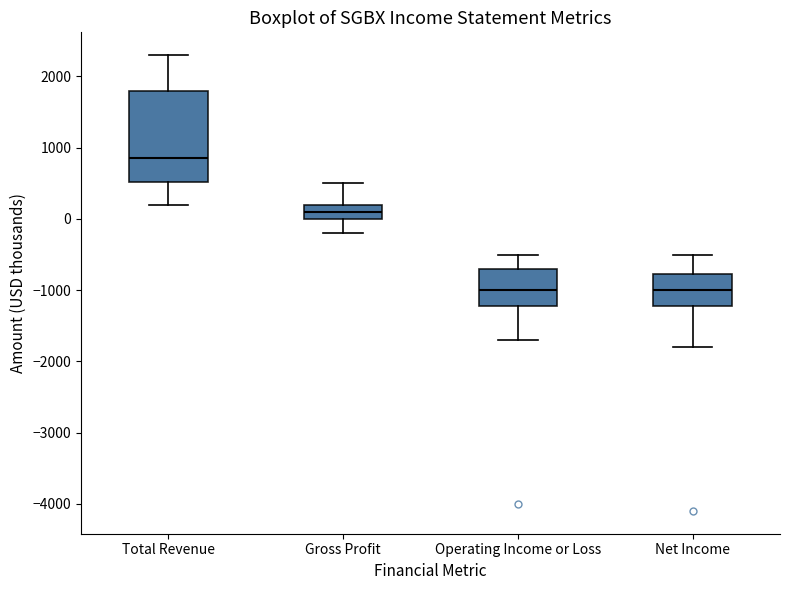

Where is the lower edge of the box for Operating Income or Loss on the y-axis? The values are not printed on the chart, so give them approximately, as read against the axis.

-1200